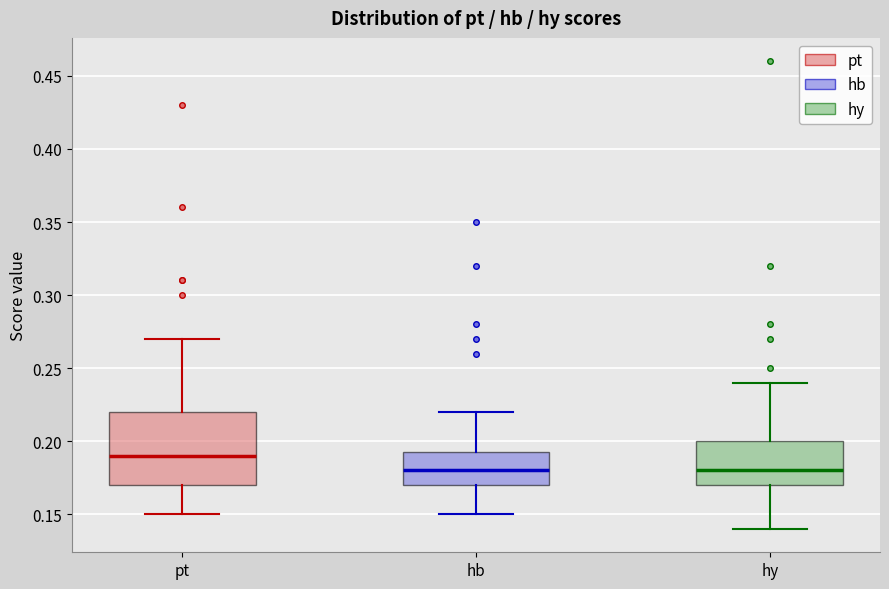

Reading left to right, transcribe this box plot: for each box, give where its median line is, the range the box spans, and where its two whiskers end, as read against the y-axis. The values are not printed on the chart, so give them approximately, as read against the axis.

pt: median 0.190, box 0.170 to 0.220, whiskers 0.150 to 0.270
hb: median 0.180, box 0.170 to 0.195, whiskers 0.150 to 0.220
hy: median 0.180, box 0.170 to 0.200, whiskers 0.140 to 0.240